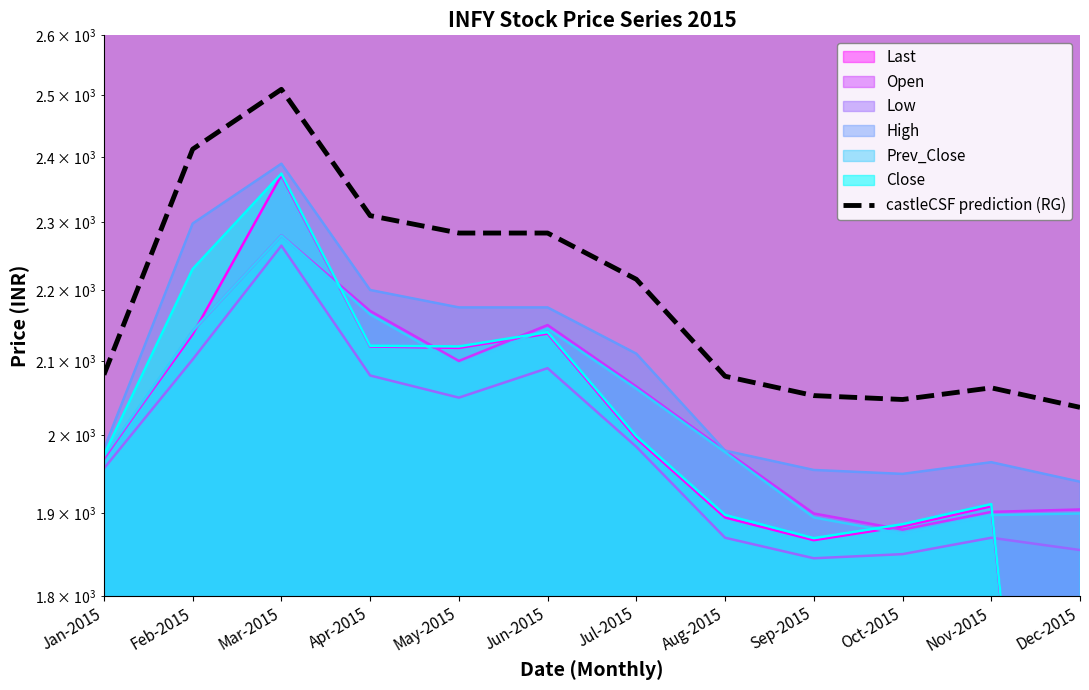

What is the minimum value shown in the chart?

2037.0